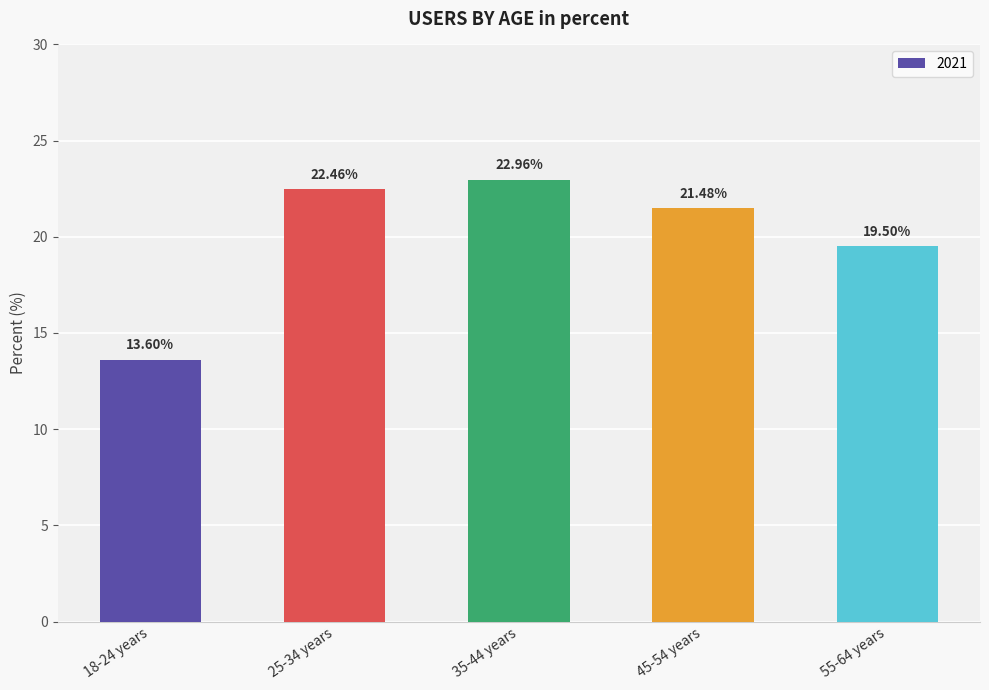

What is the difference between the maximum and minimum values?

9.4